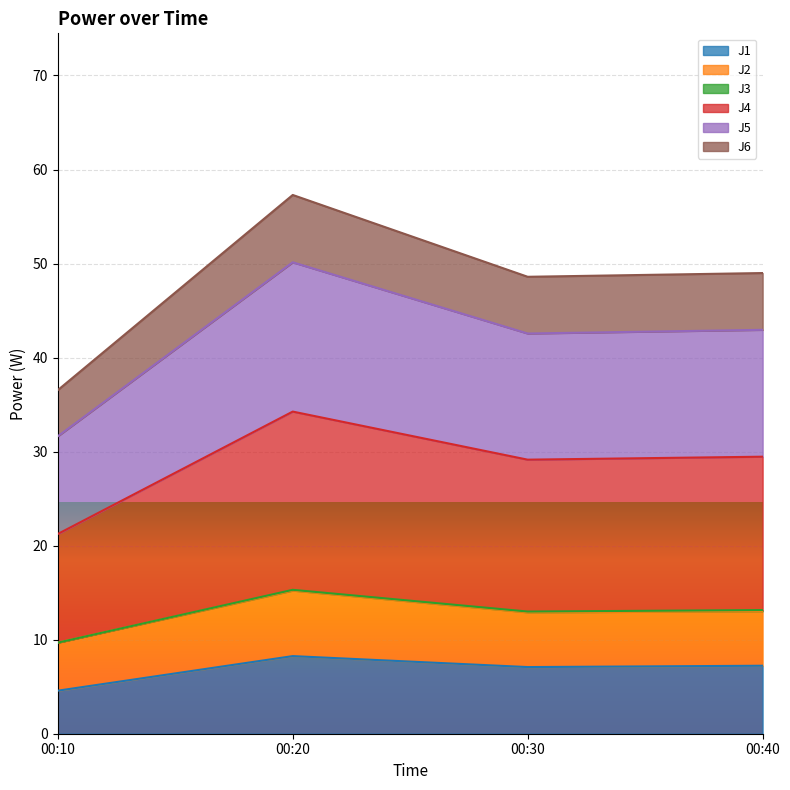

True or false: J5 has more than 0 points higher than both neighbors.

True